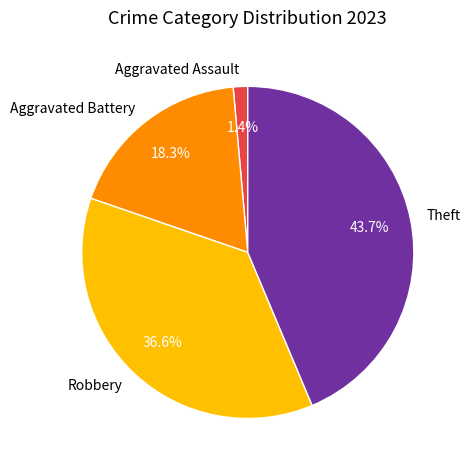

What percentage do Aggravated Assault and Theft together represent?

45.1%